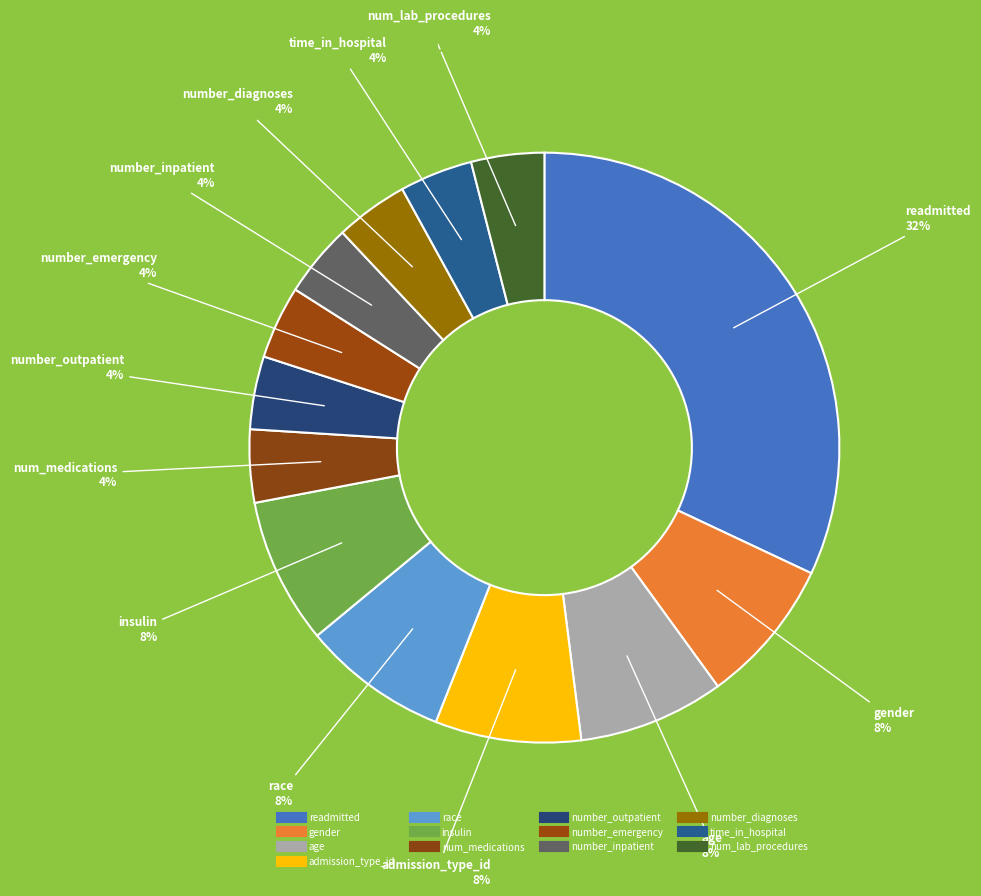

Which category has the smallest portion of the pie?

num_medications